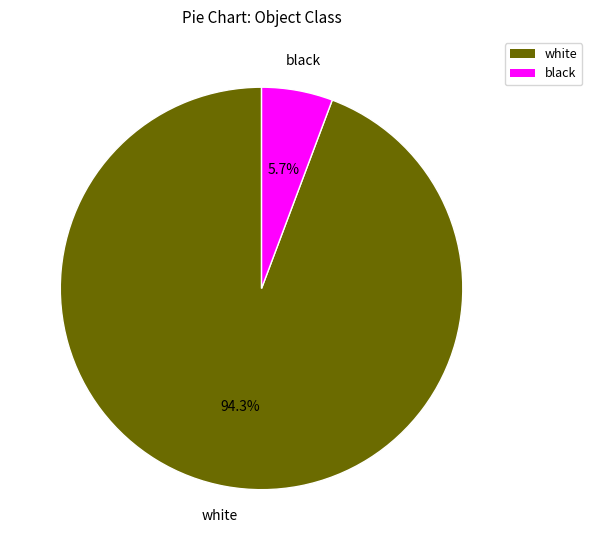

Which slice is the smallest?

black